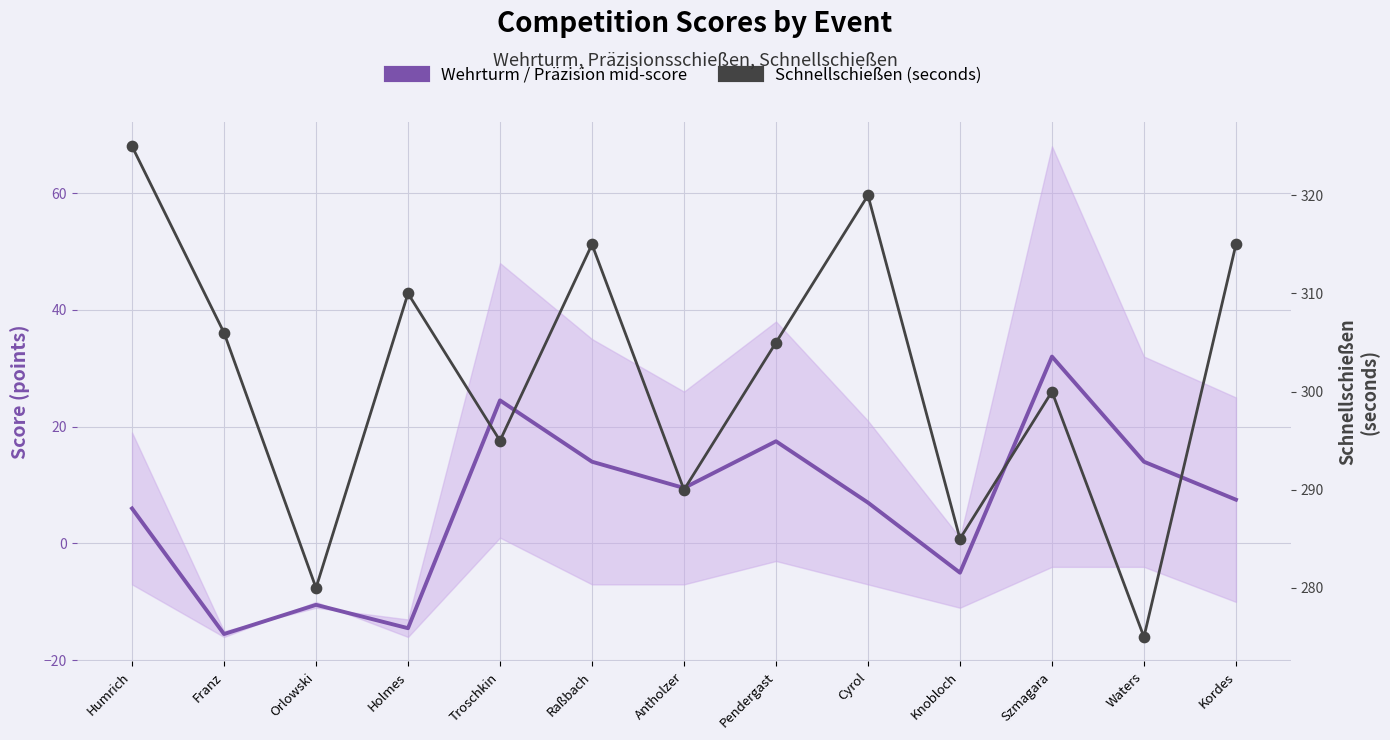

Which series has the largest total across all categories?

Schnellschießen (seconds)